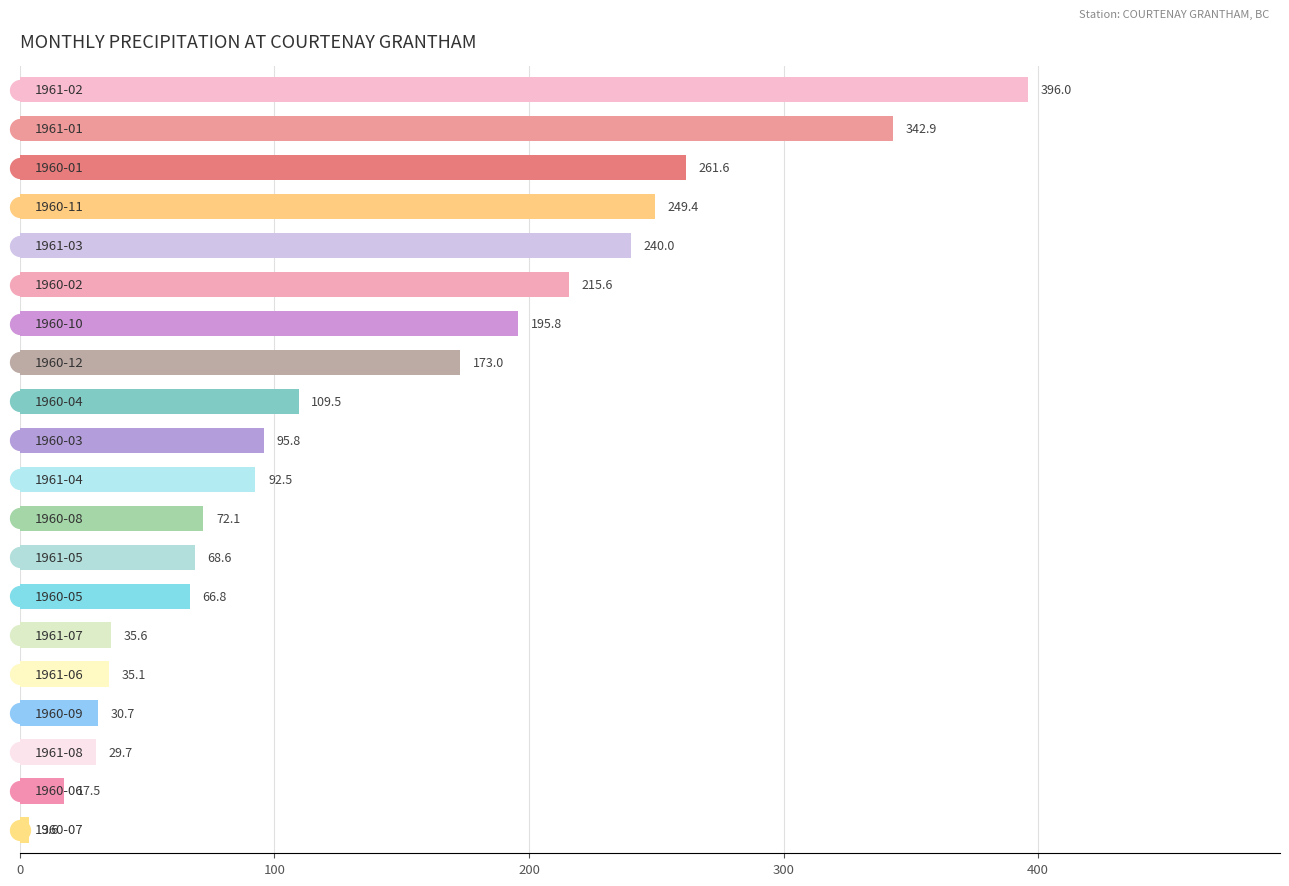

What is the value of the 9th bar from the top?

109.5